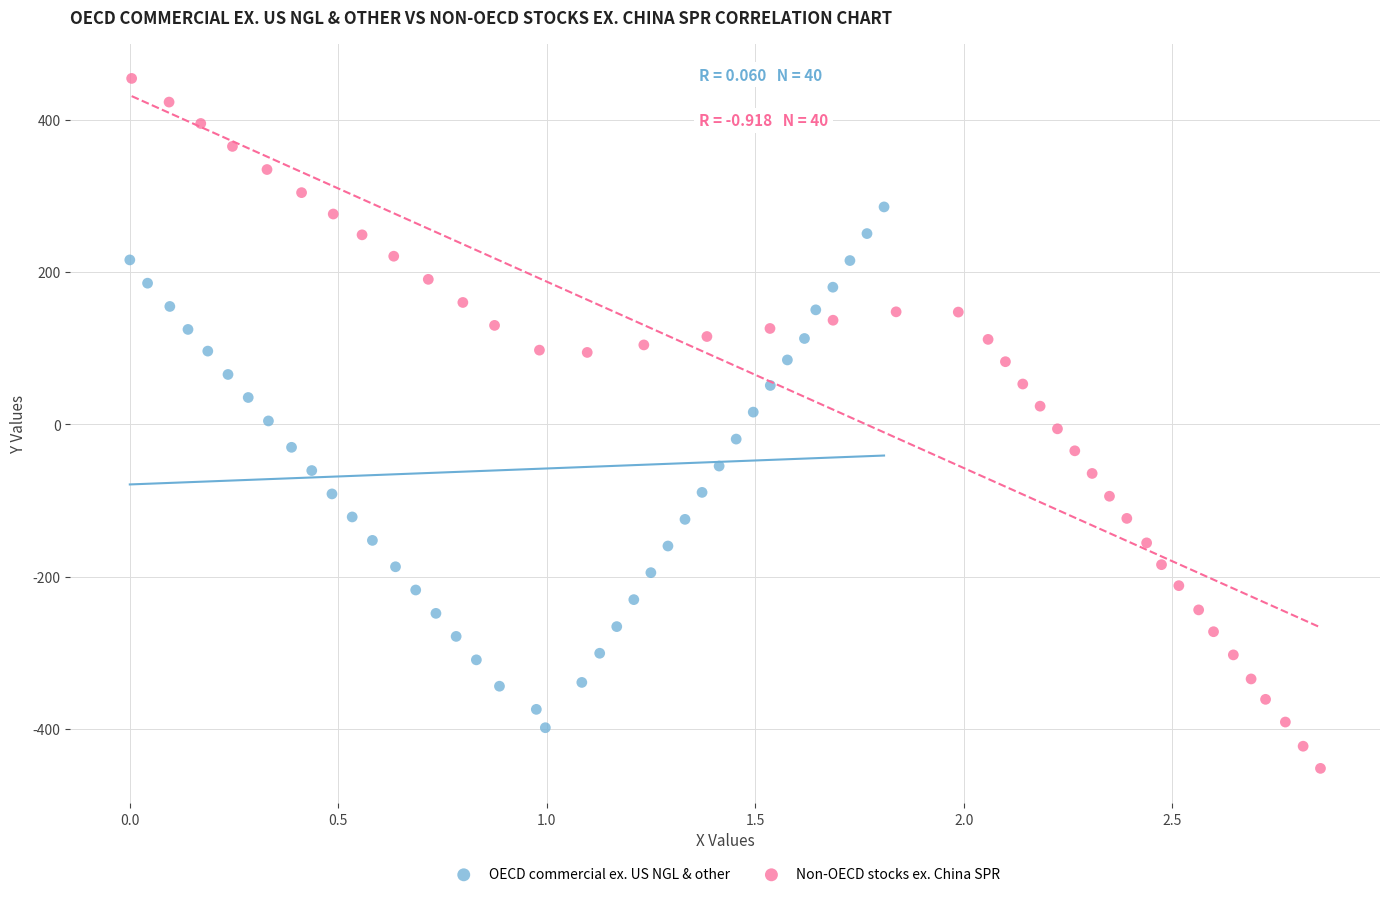

Which series reaches the maximum Y coordinate?

Non-OECD stocks ex. China SPR